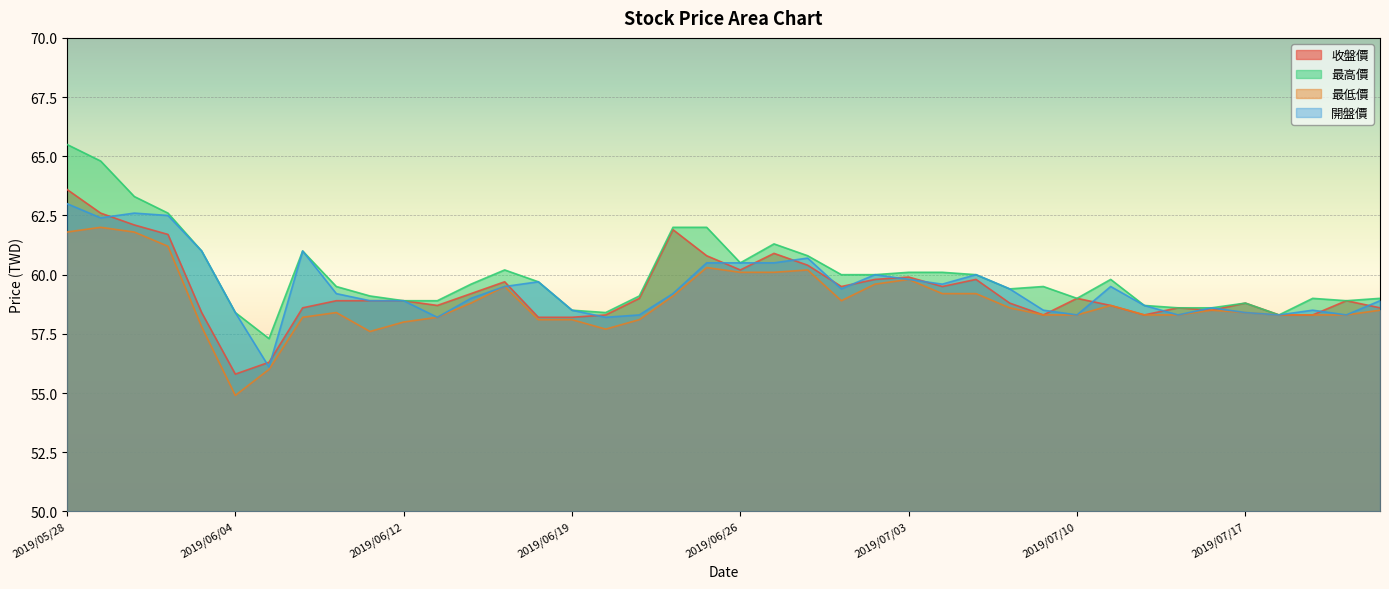

The value of 收盤價 at 2019/07/01 is 59.5. True or false?

True